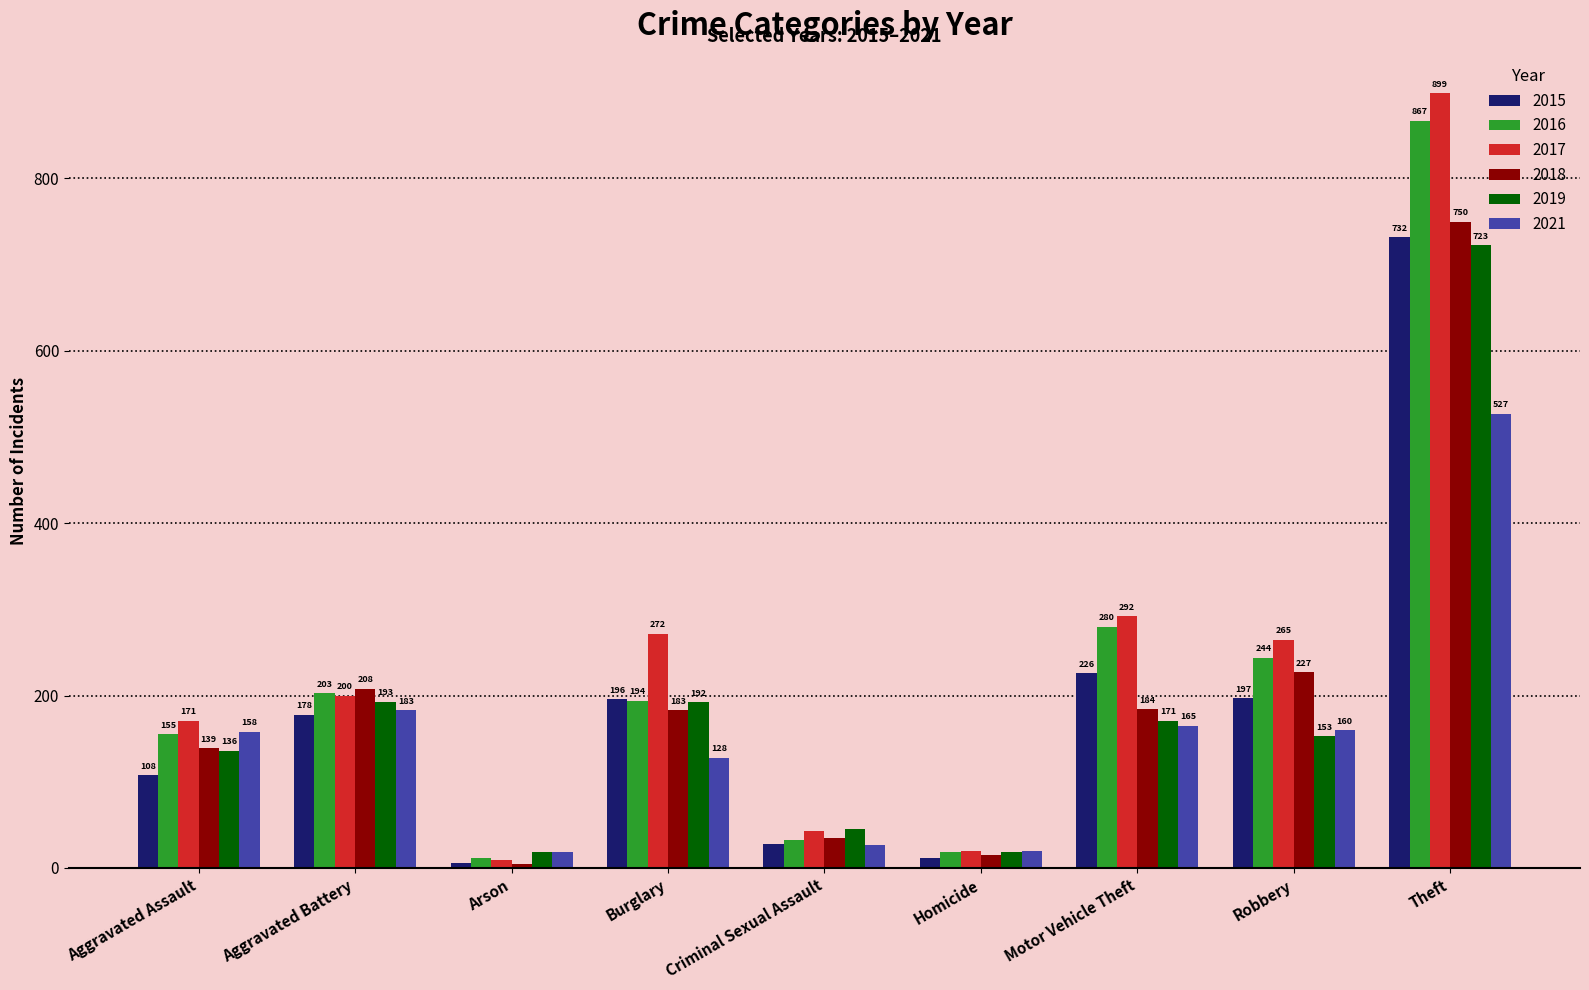

What is the greatest value displayed?

899